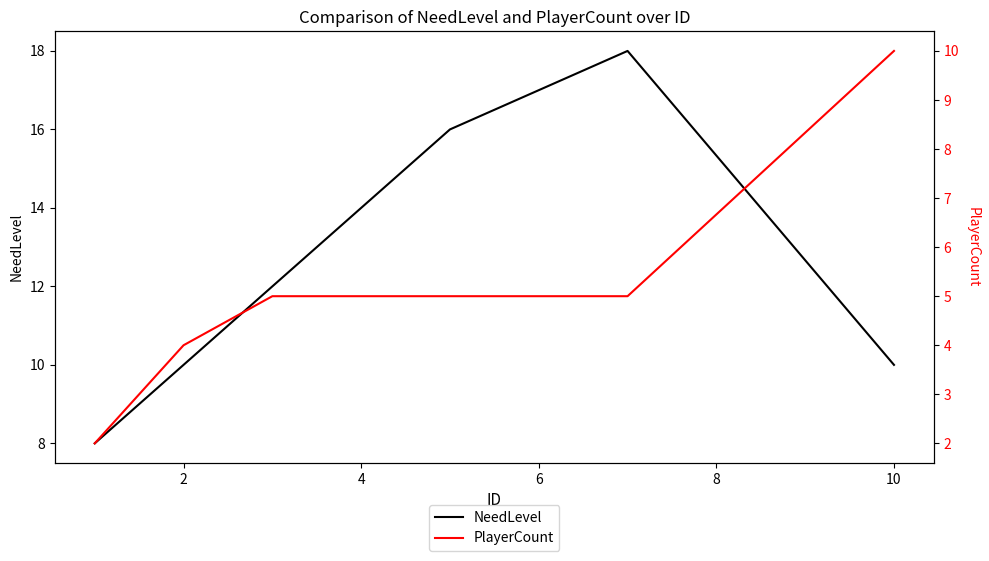

What is the lowest value of the NeedLevel series?

8